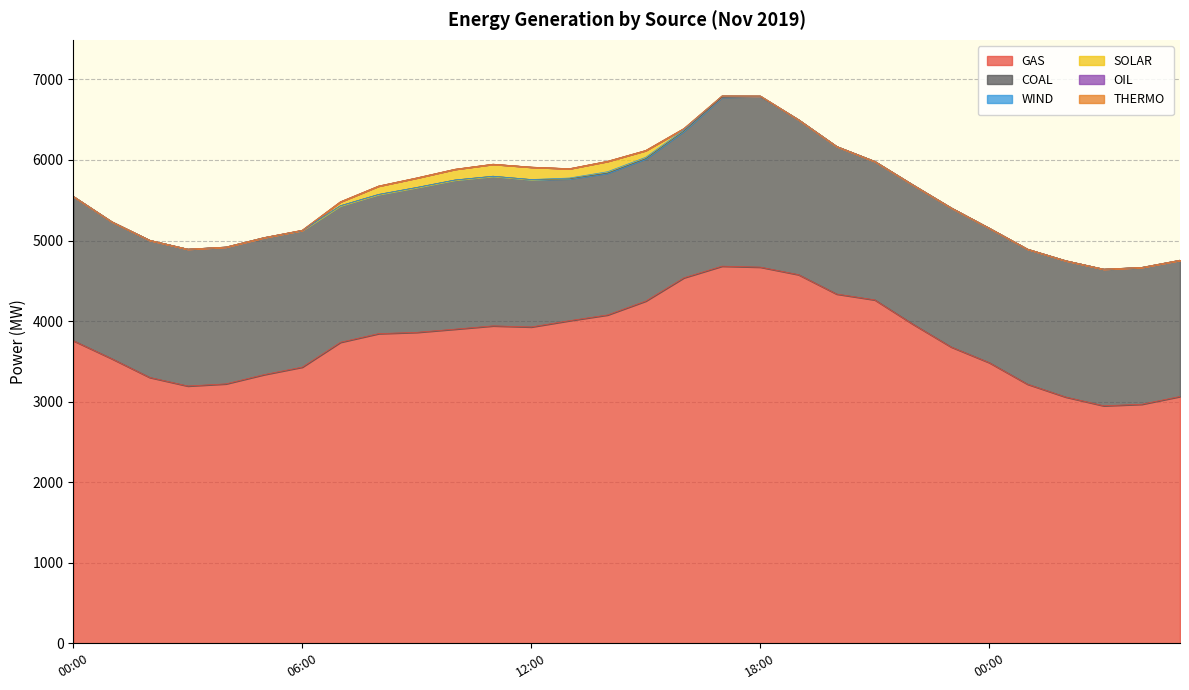

What is the difference between the WIND values at 08:00 and 17:00?

15.4